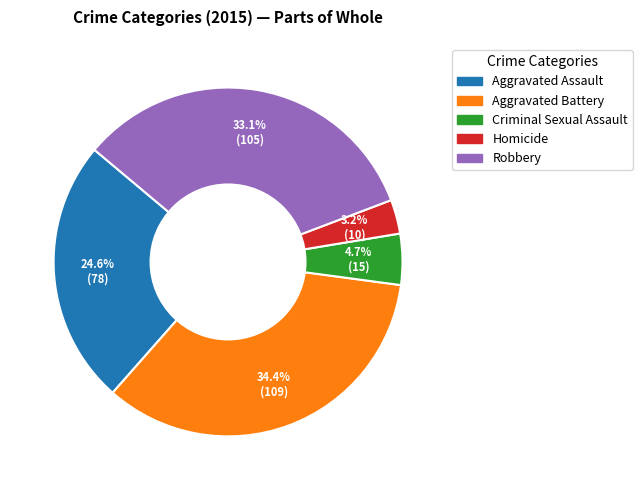

How many slices are in this pie chart?

5